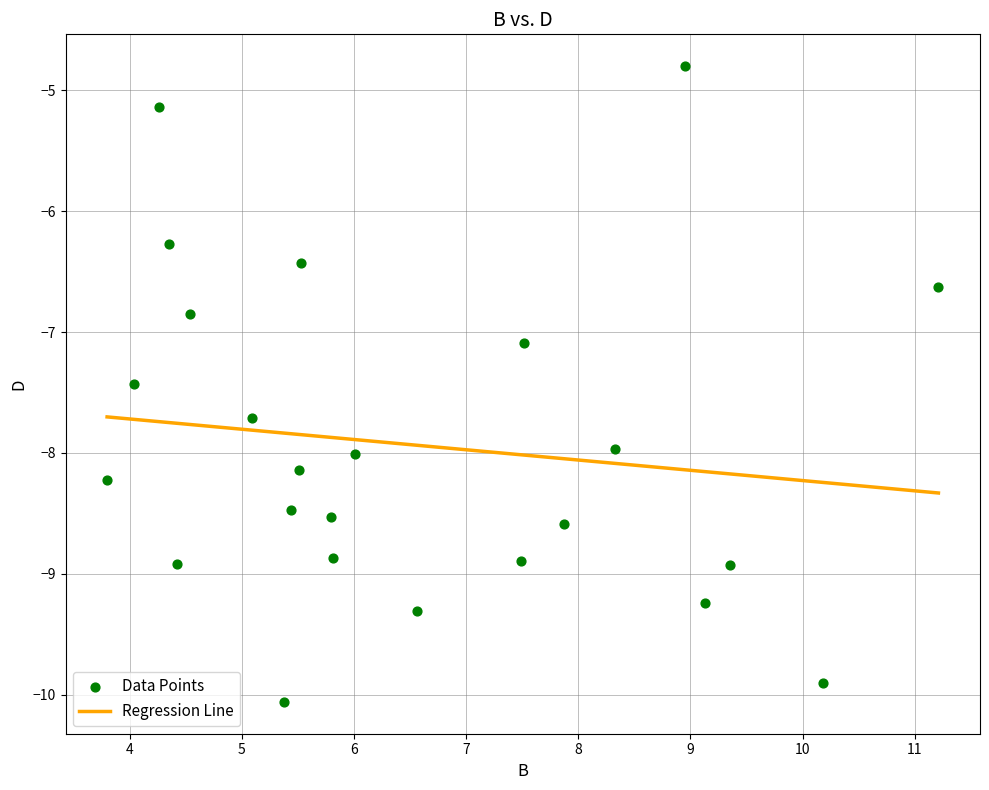

What Y value in the scatter plot is closest to -7?

-7.1